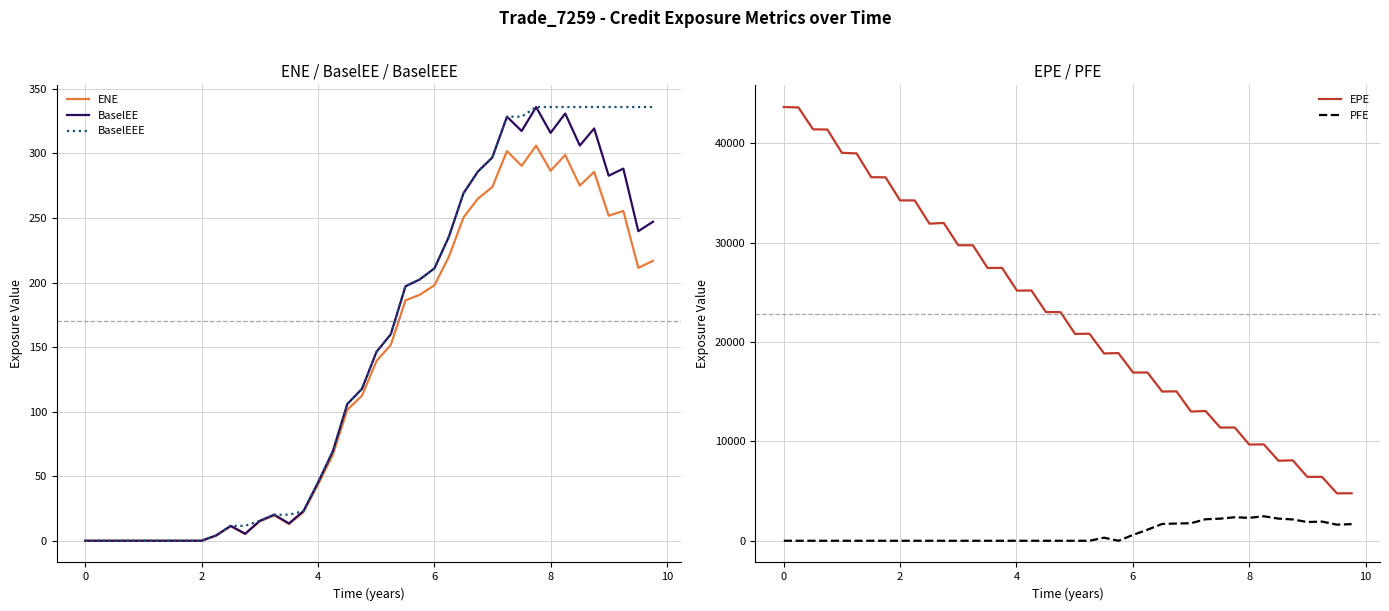

How many interior local peaks does the ENE series have?

7